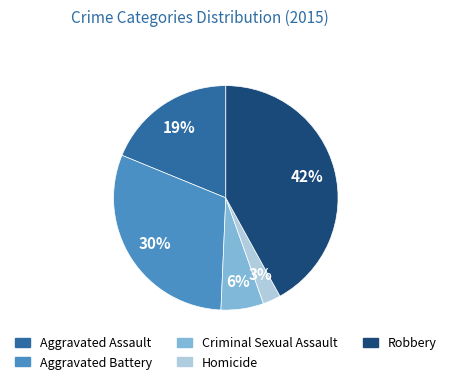

How many slices are in this pie chart?

5